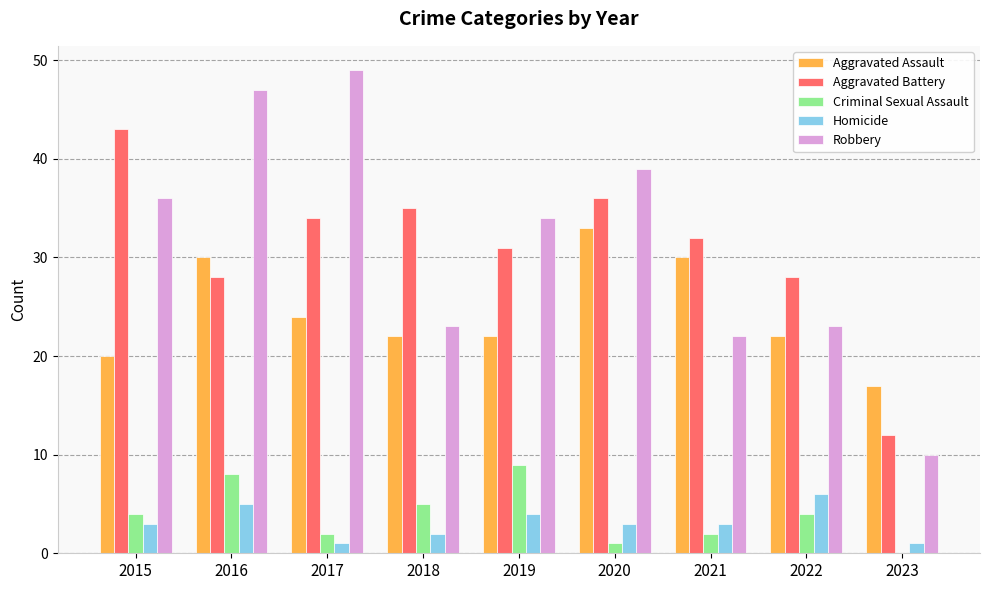

How many series are shown in this chart?

5